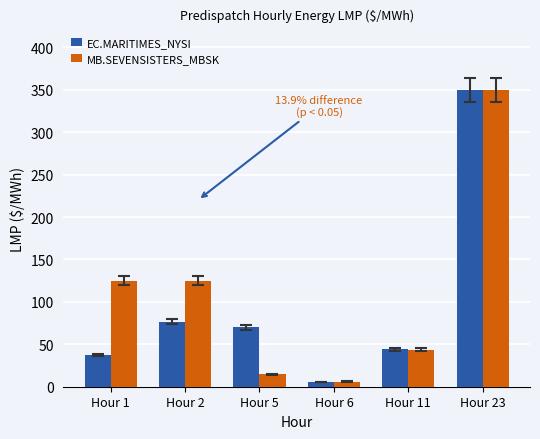

What is the difference between the maximum and minimum values in the MB.SEVENSISTERS_MBSK series?

344.1